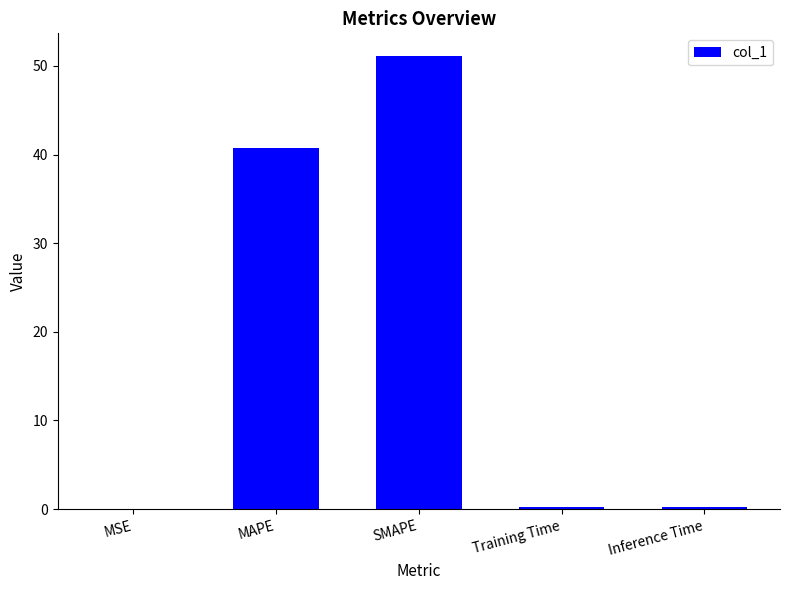

What is the sum of all values?

92.2